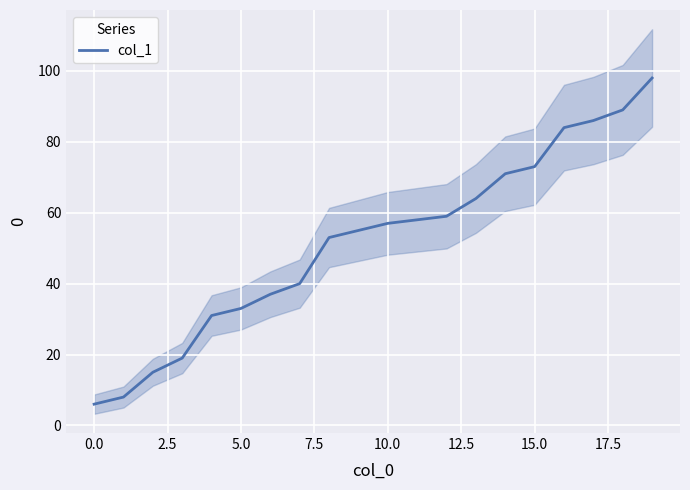

How many data points are above 57?

9